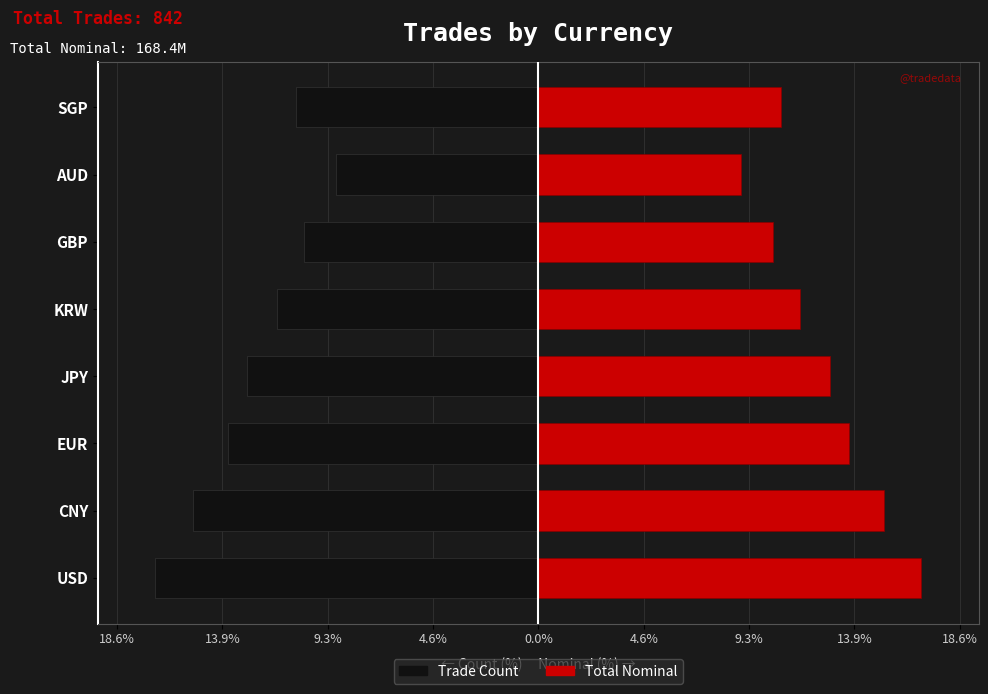

What is the value of the Total Nominal bar at the 4th from the left?

12.8